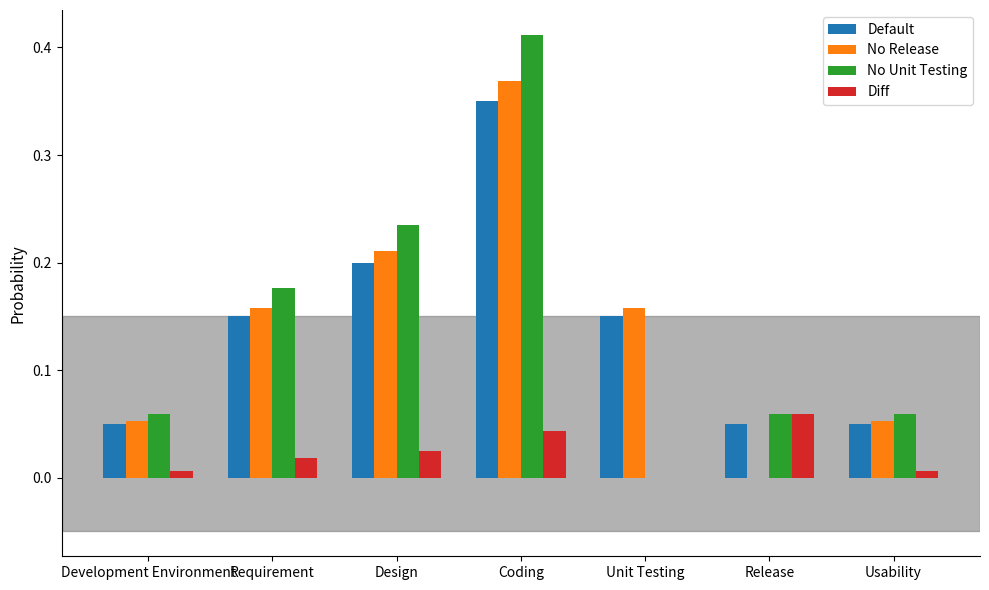

Which series has the widest spread of values?

No Unit Testing